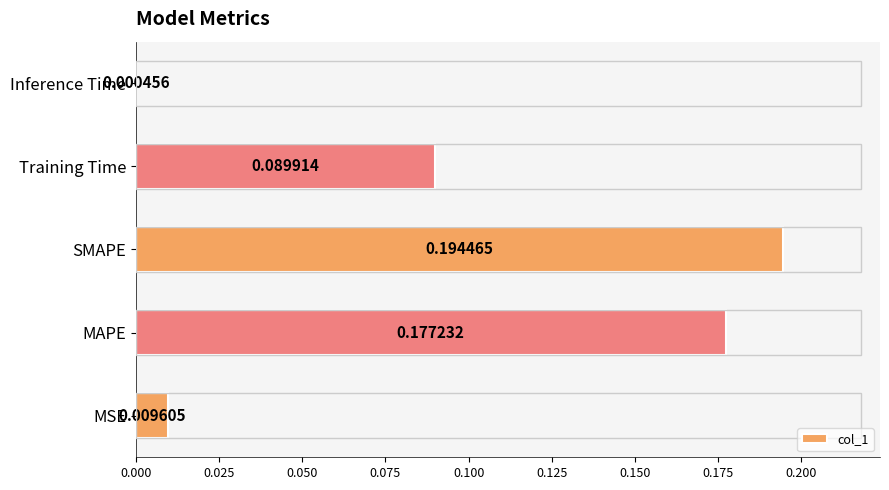

What is the sum of all values?

0.5